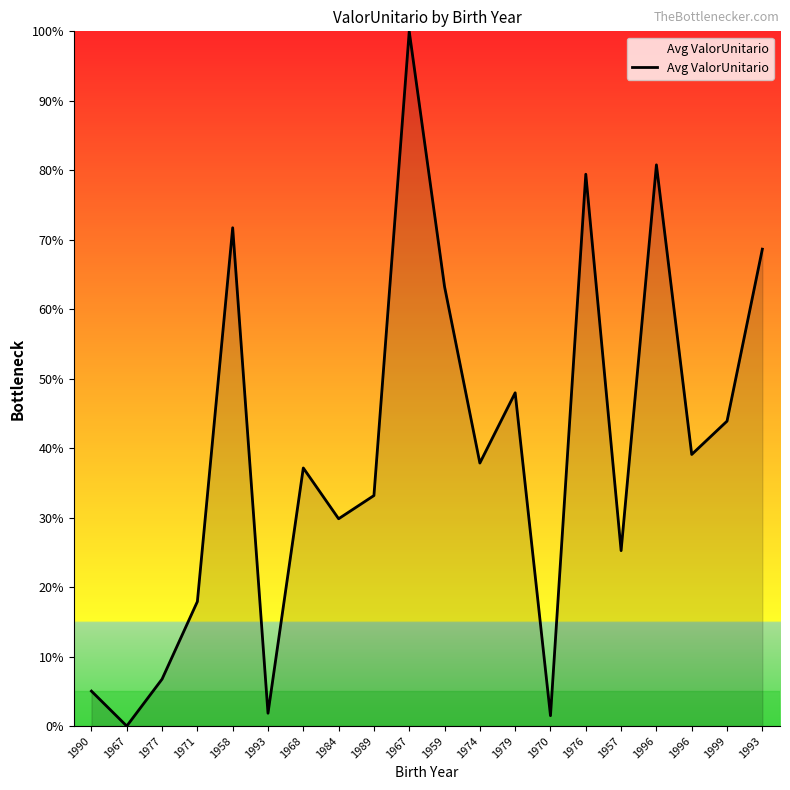

Rank the categories by value from highest to lowest.

1967, 1996, 1976, 1958, 1993, 1959, 1979, 1999, 1996, 1974, 1968, 1989, 1984, 1957, 1971, 1977, 1990, 1993, 1970, 1967